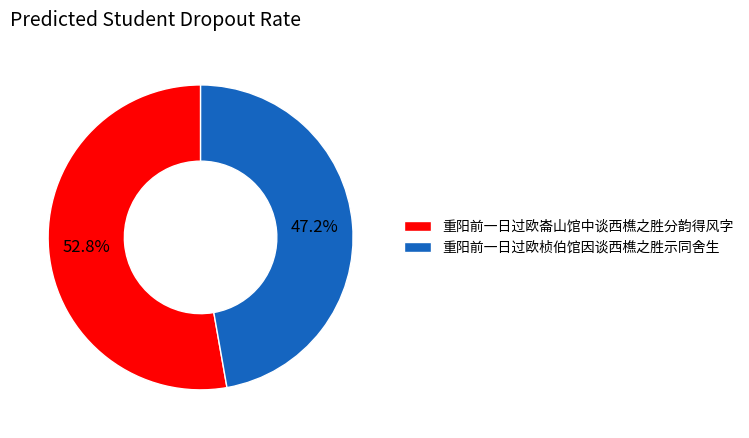

Combined, what portion of the pie is 重阳前一日过欧桢伯馆因谈西樵之胜示同舍生 and 重阳前一日过欧崙山馆中谈西樵之胜分韵得风字?

100.0%